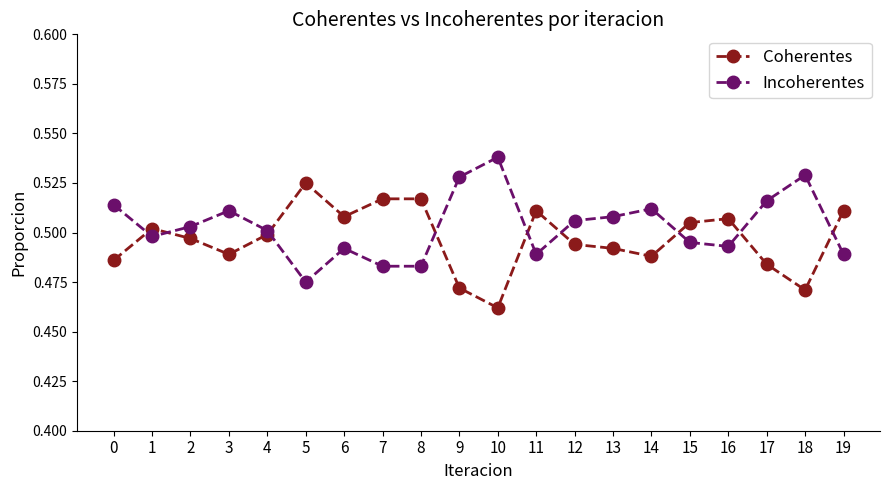

Count the Coherentes values in the range 0 to 1.

20